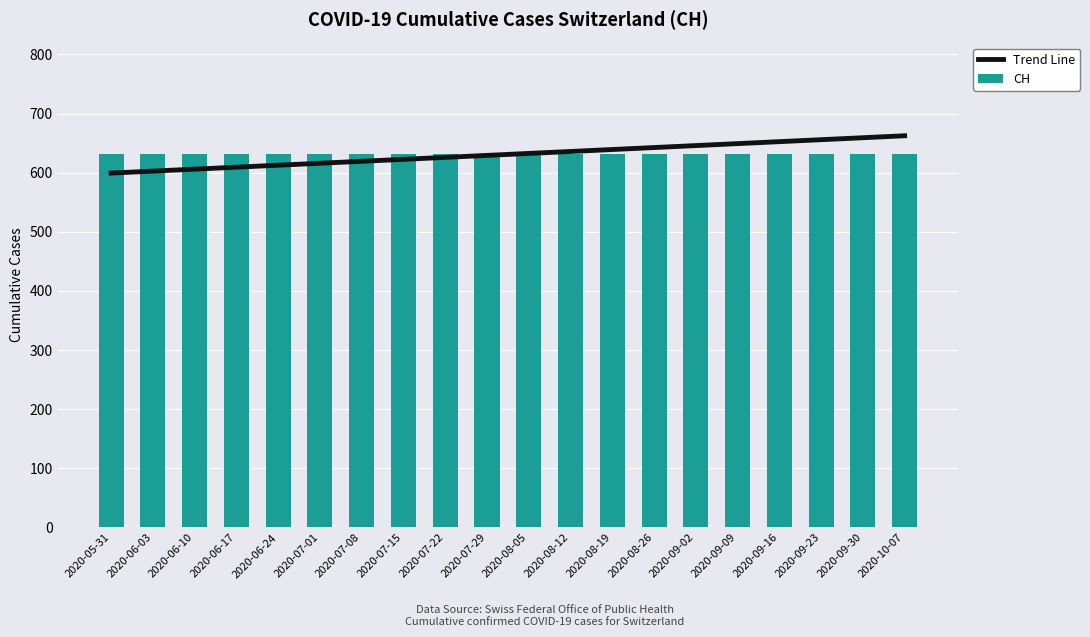

Which series has the widest spread of values?

Trend Line